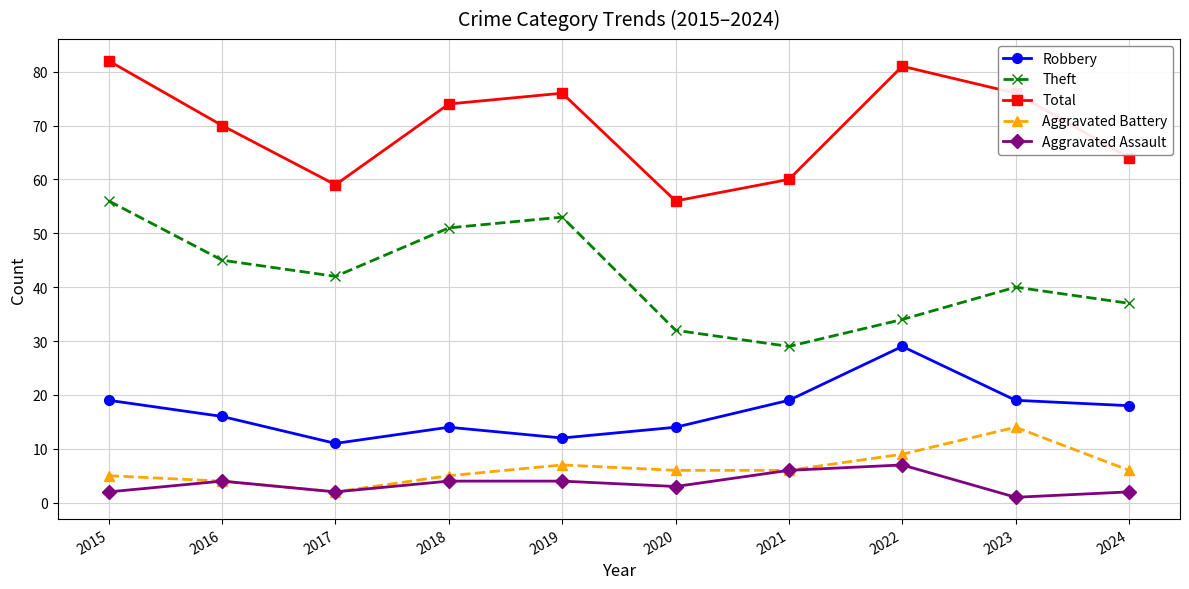

How many data points does each series have?

10